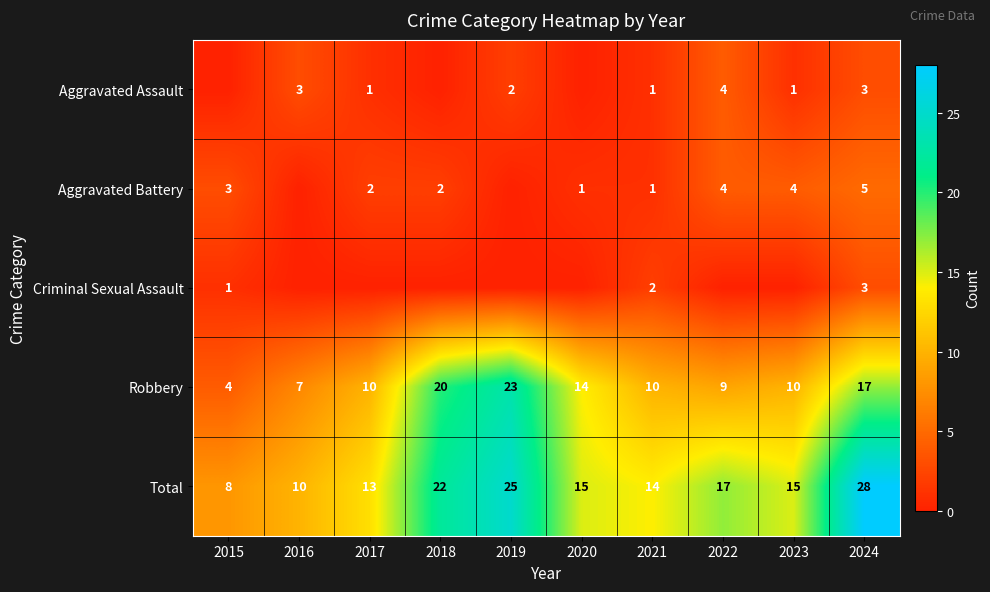

Between 2018 and 2017, which is larger?

2017